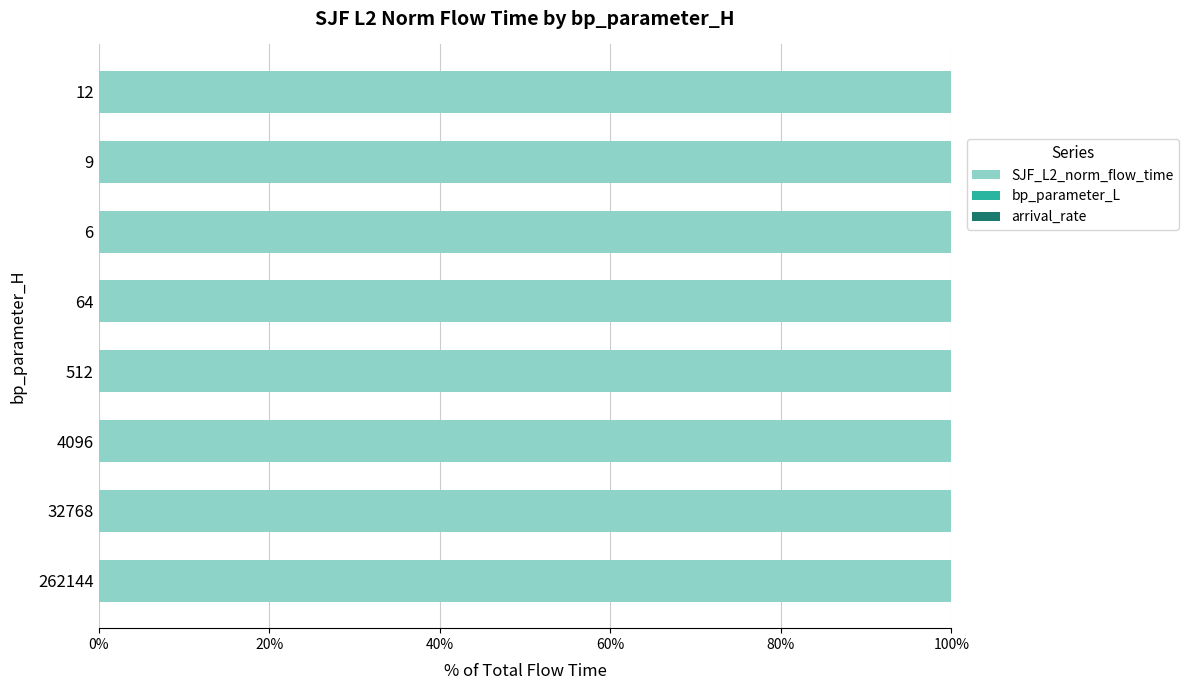

What is the highest value of the SJF_L2_norm_flow_time series?

100.0